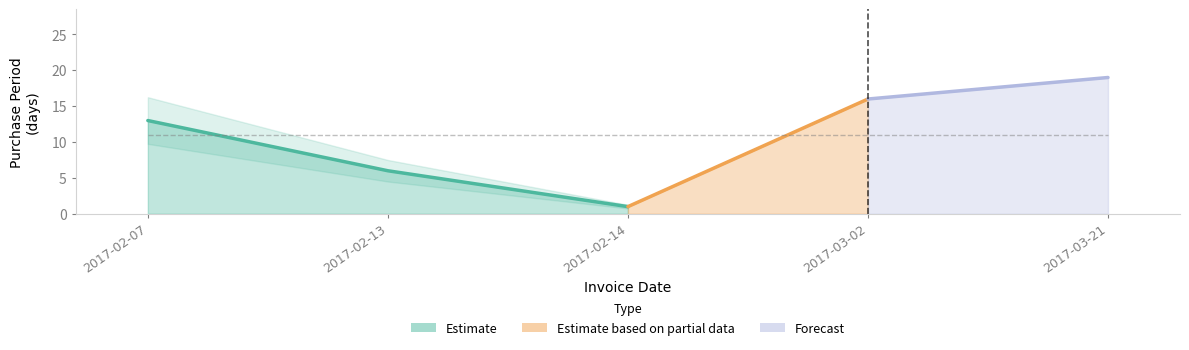

Where is the data nearest to the value 10?

2017-02-07